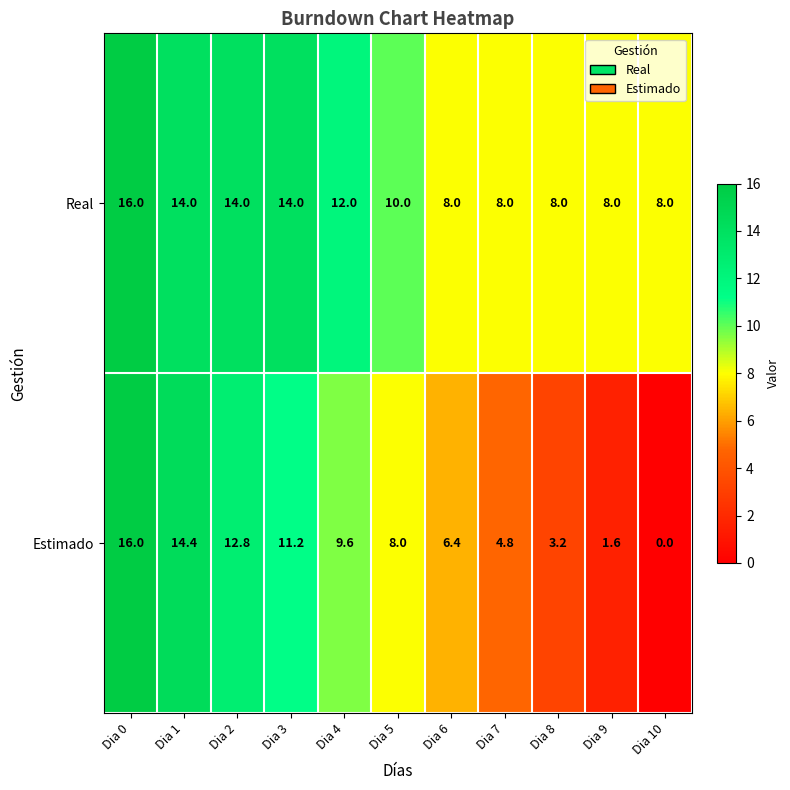

Which category has the lowest value in the Estimado series?

Dia 10